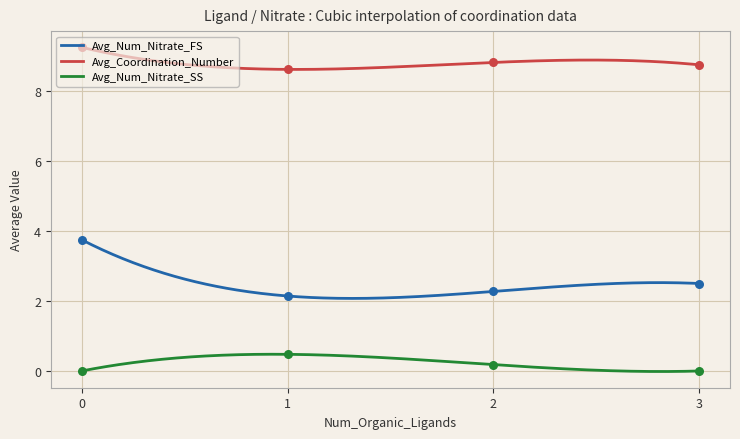

Which series has the largest total across all categories?

Avg_Coordination_Number